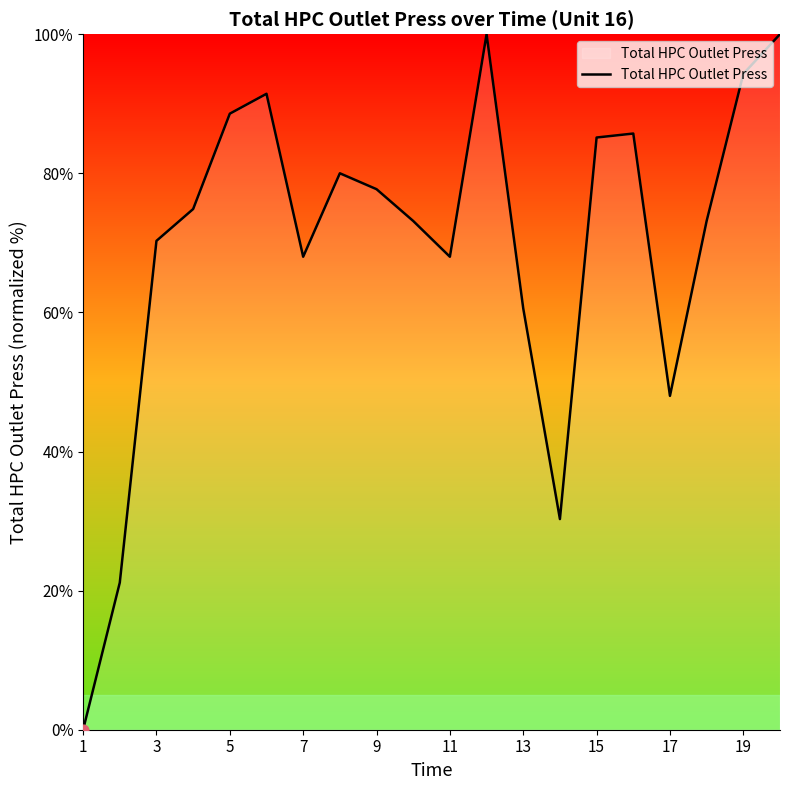

What is the difference between the maximum and minimum values?

100.0